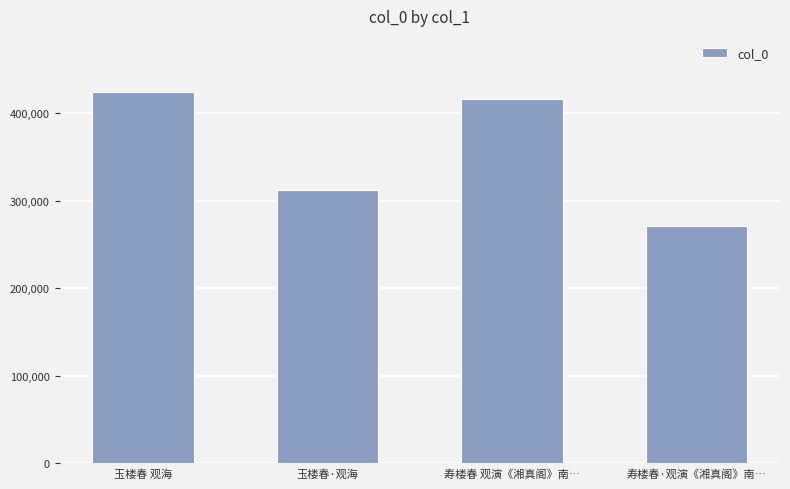

What is the minimum value shown in the chart?

271361